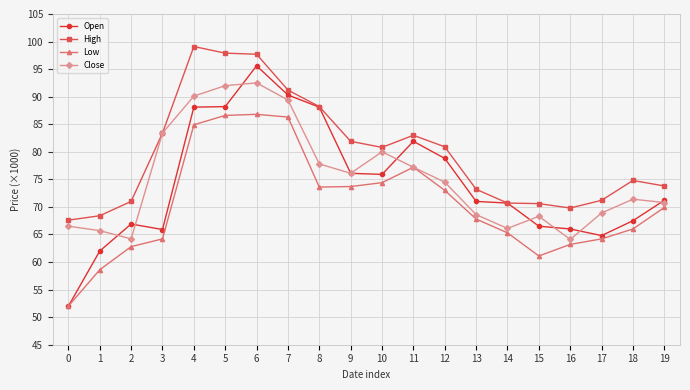

What is the total value across all series at 19?

285.7